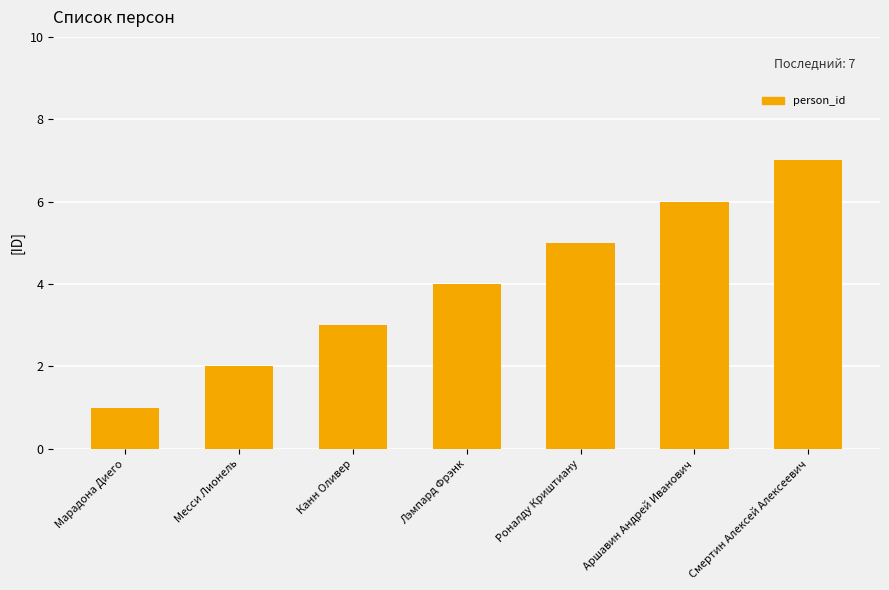

How many values are below 4?

3